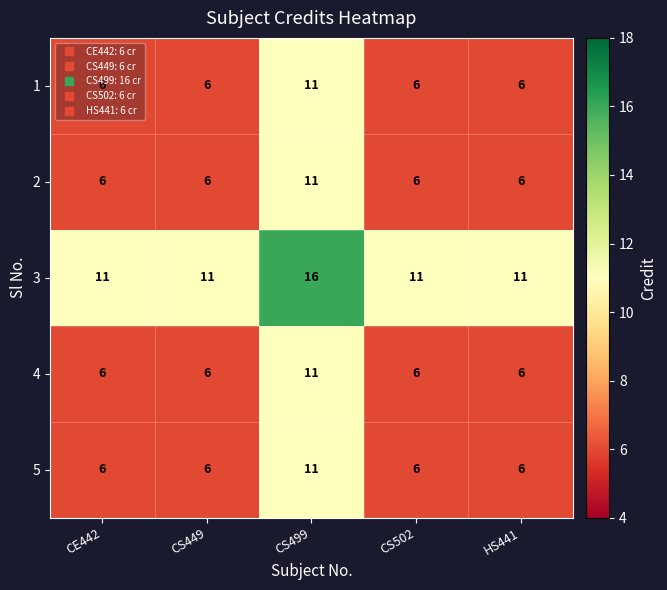

What is the difference between the highest and lowest values at CS449?

5